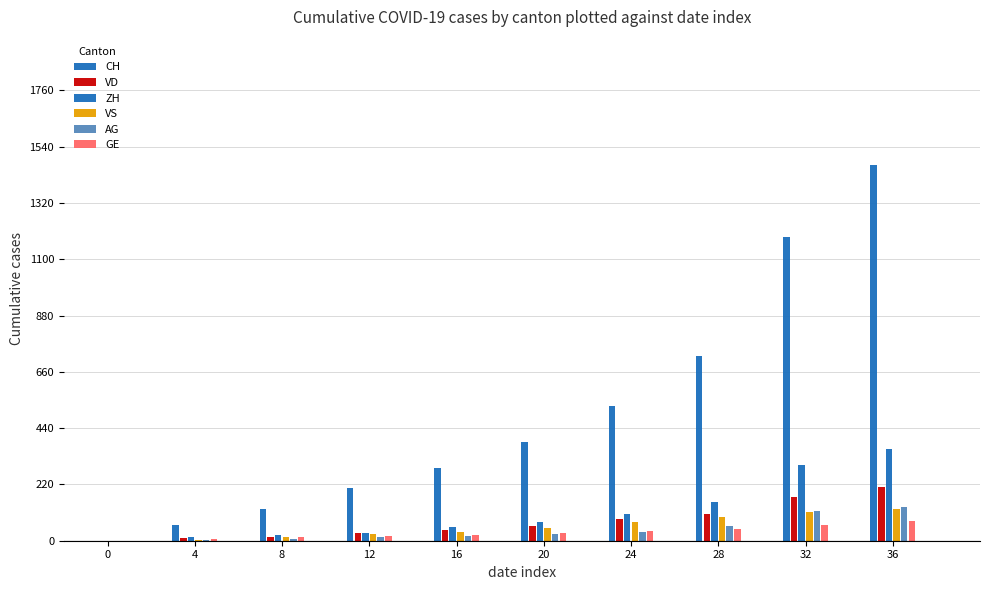

How many categories are shown in the chart?

10